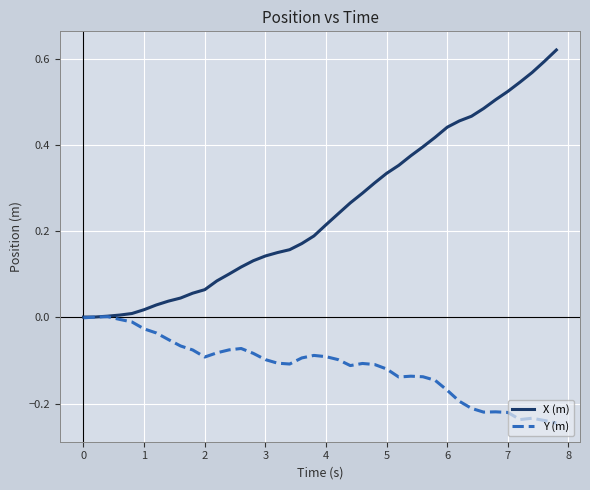

Rank the series by their average value, from highest to lowest.

X (m), Y (m)